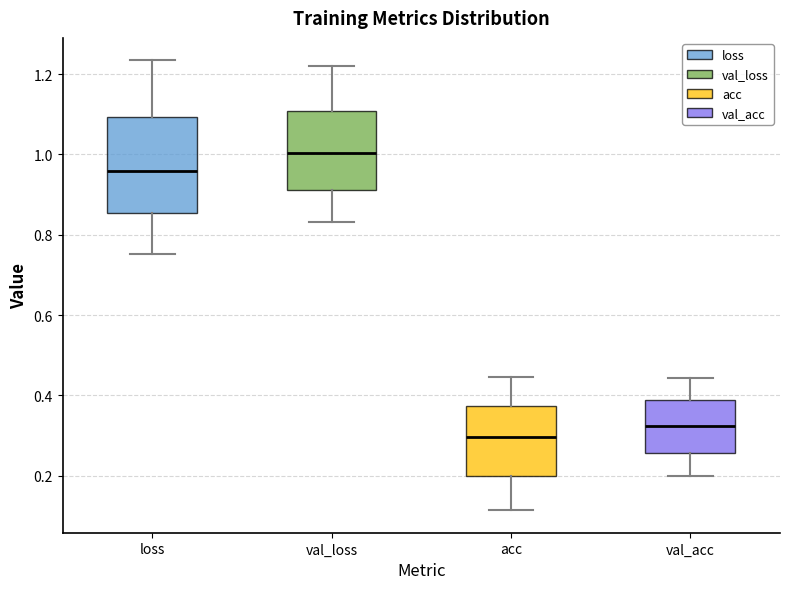

Reading left to right, transcribe this box plot: for each box, give where its median line is, the range the box spans, and where its two whiskers end, as read against the y-axis. The values are not printed on the chart, so give them approximately, as read against the axis.

loss: median 0.96, box 0.86 to 1.10, whiskers 0.76 to 1.24
val_loss: median 1.00, box 0.92 to 1.10, whiskers 0.84 to 1.22
acc: median 0.30, box 0.20 to 0.38, whiskers 0.12 to 0.44
val_acc: median 0.32, box 0.26 to 0.38, whiskers 0.20 to 0.44